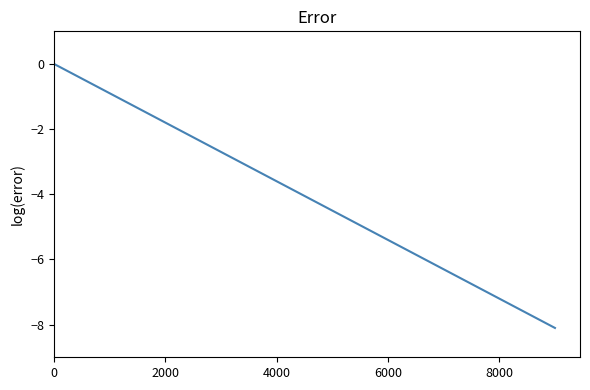

What is the smallest value displayed?

-8.1